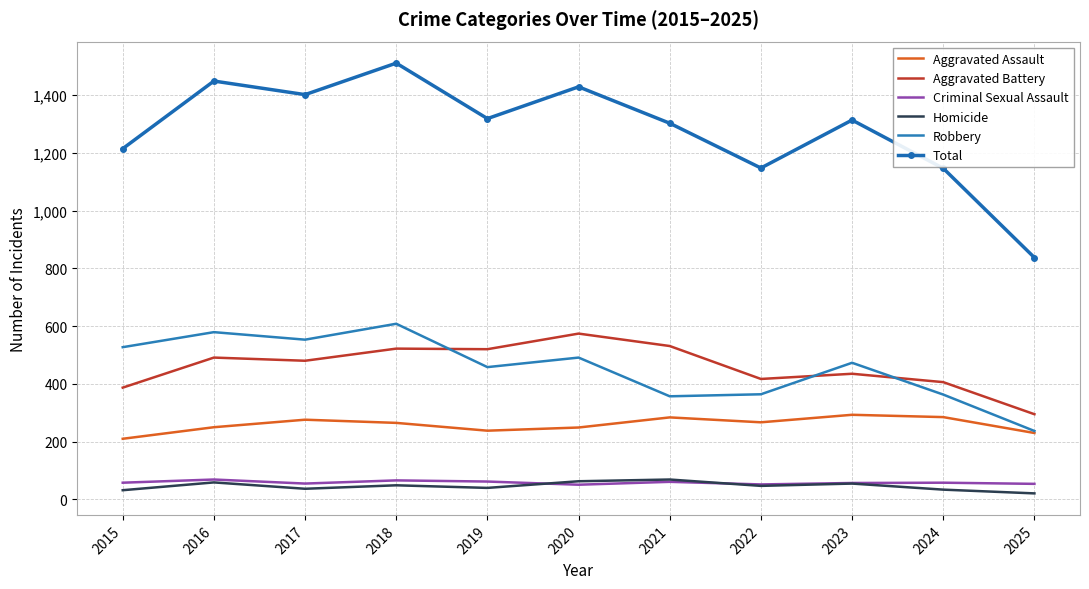

True or false: Criminal Sexual Assault has more than 0 interior local peaks.

True